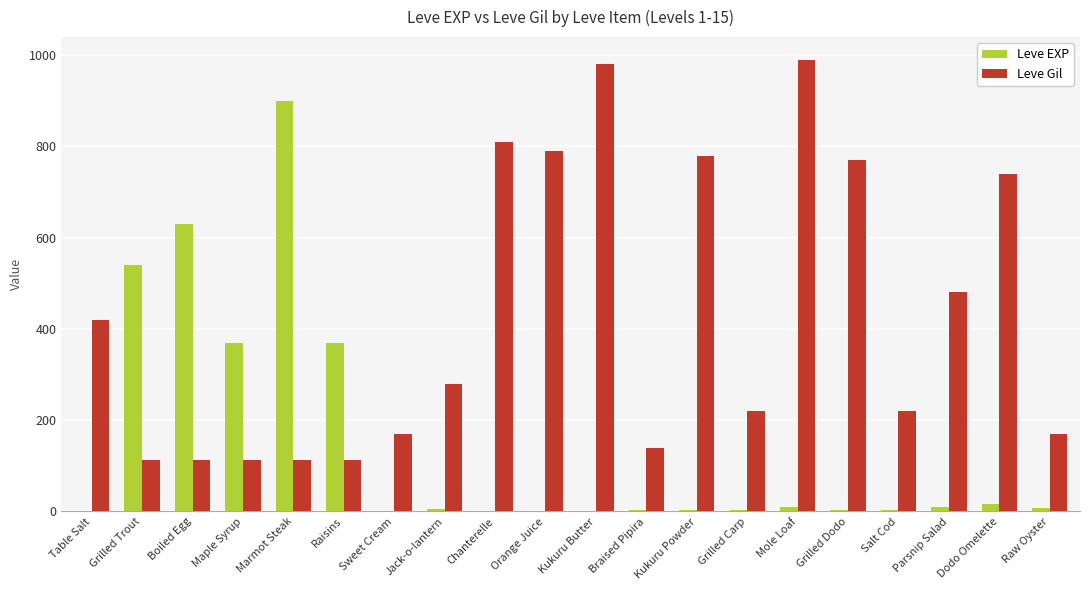

Read the Leve EXP value at Raisins, to the nearest 50.

350